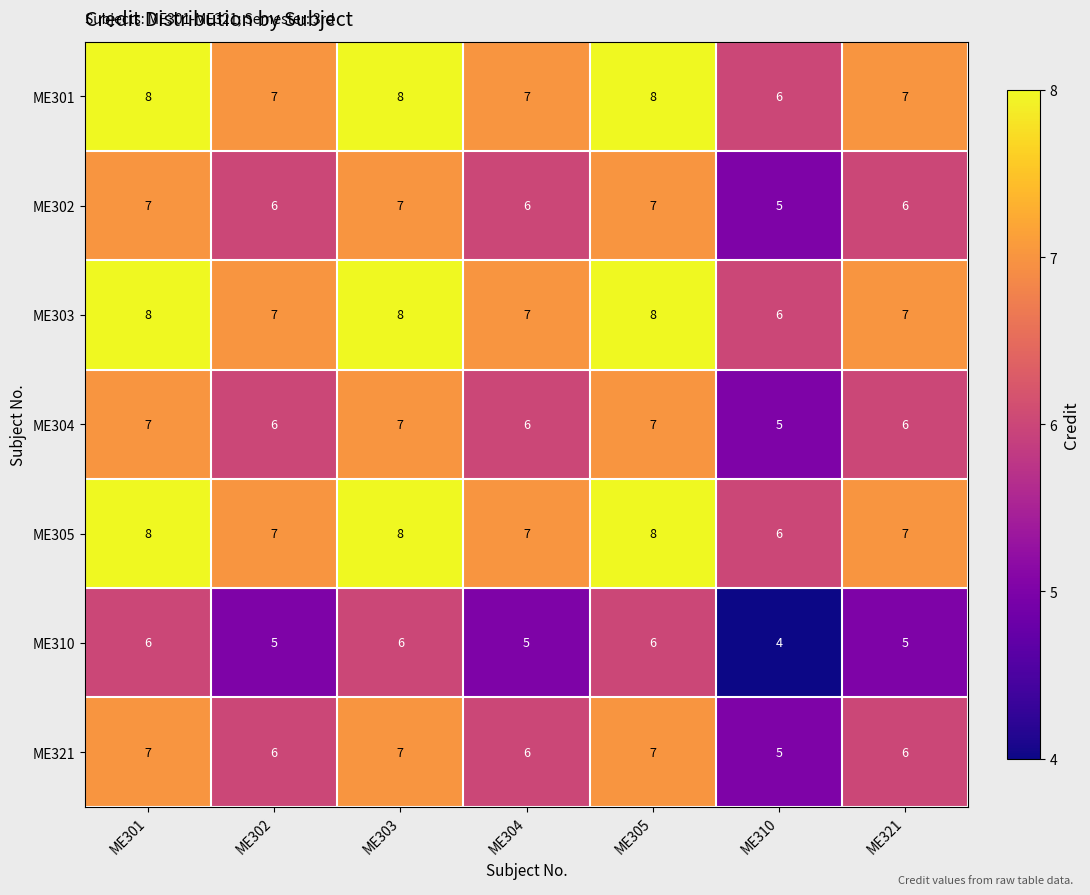

How many ME310 values are between 5 and 6?

6